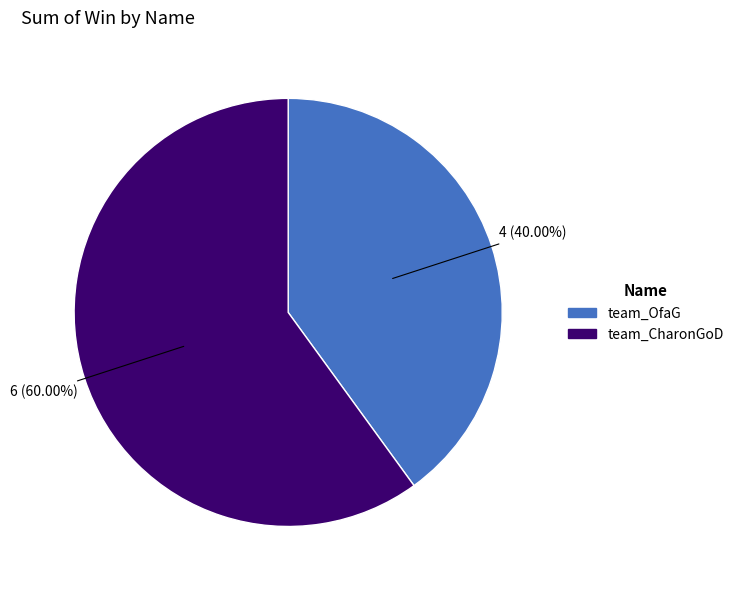

How many slices are in this pie chart?

2